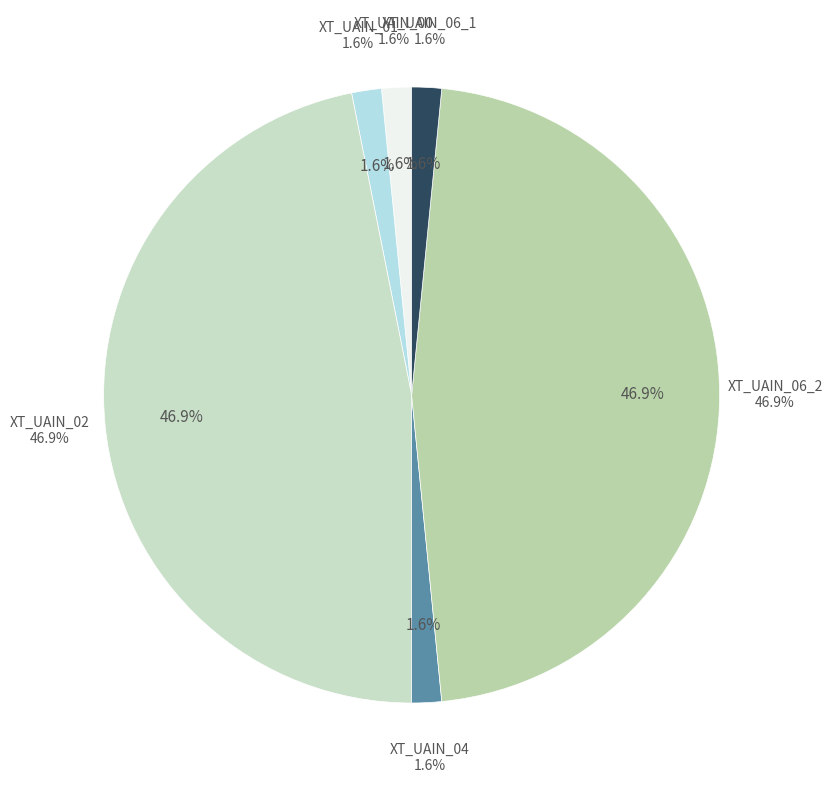

The XT_UAIN_04 slice represents 2% of the pie. True or false?

True